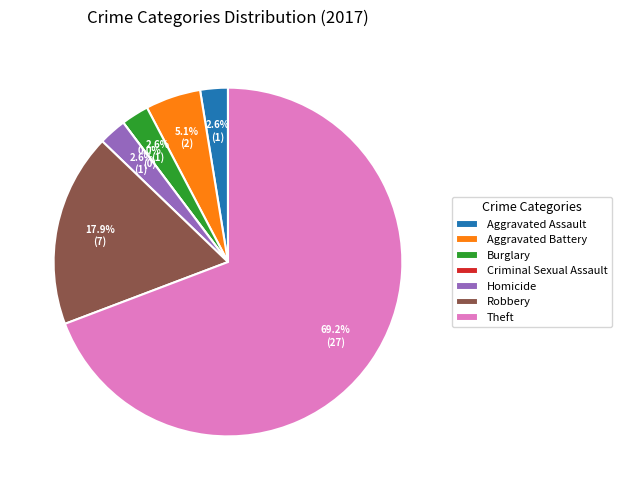

Count the number of slices in the pie.

7